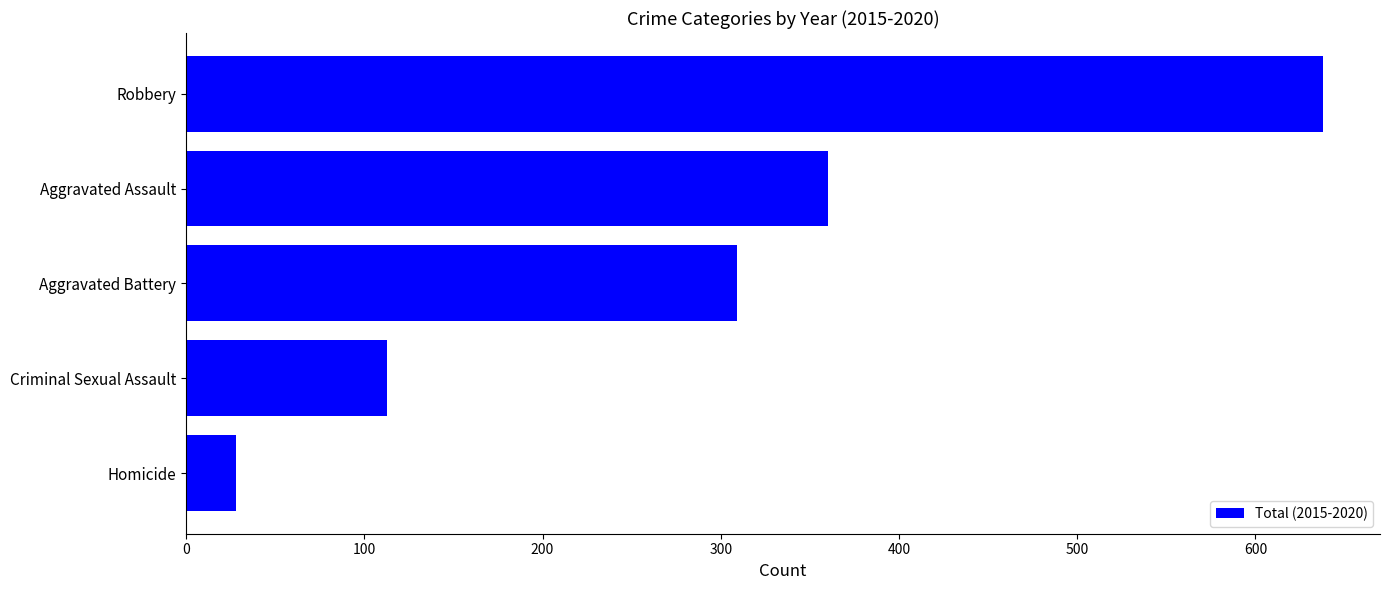

What is the approximate value at Criminal Sexual Assault?

113